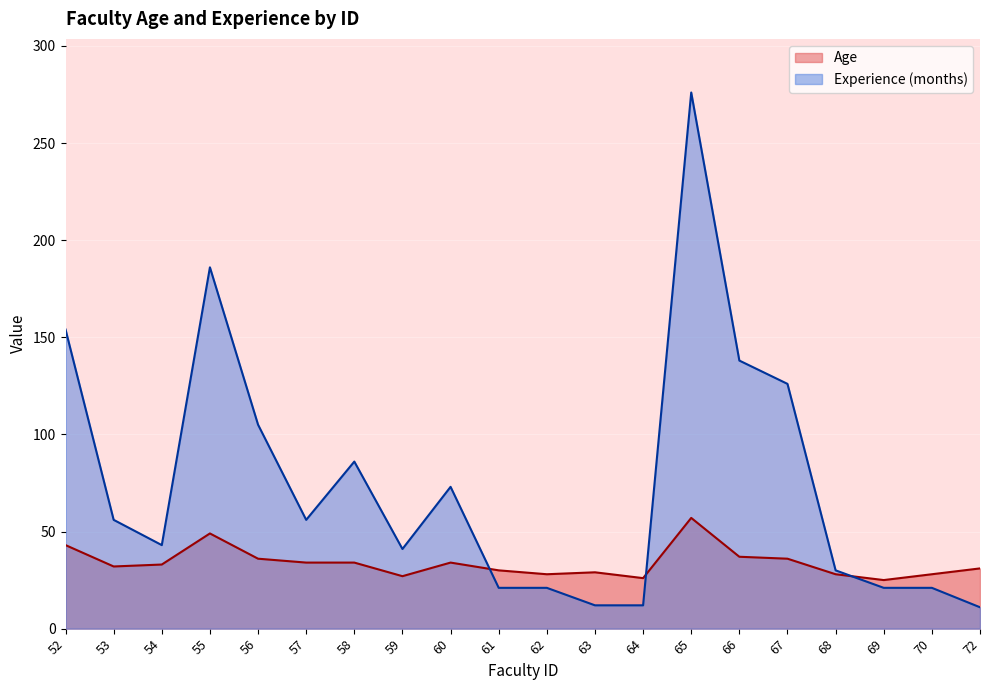

Which has a higher value, 69 or 58?

58